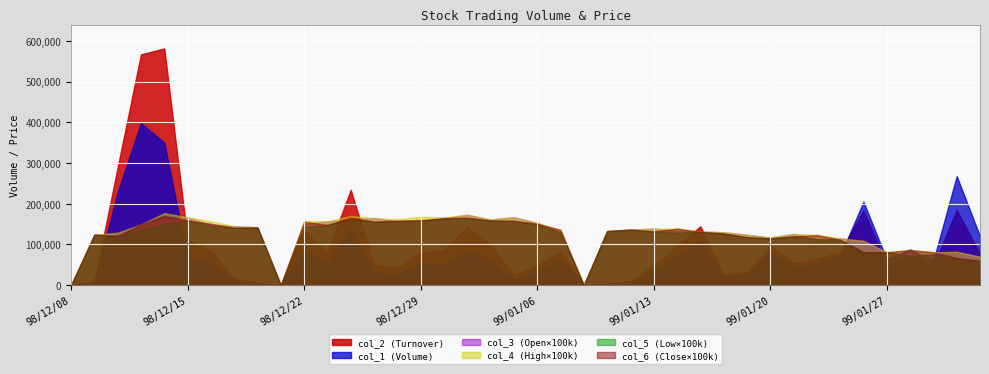

Rank the series by their maximum value, from lowest to highest.

col_5, col_6, col_3, col_4, col_1, col_2